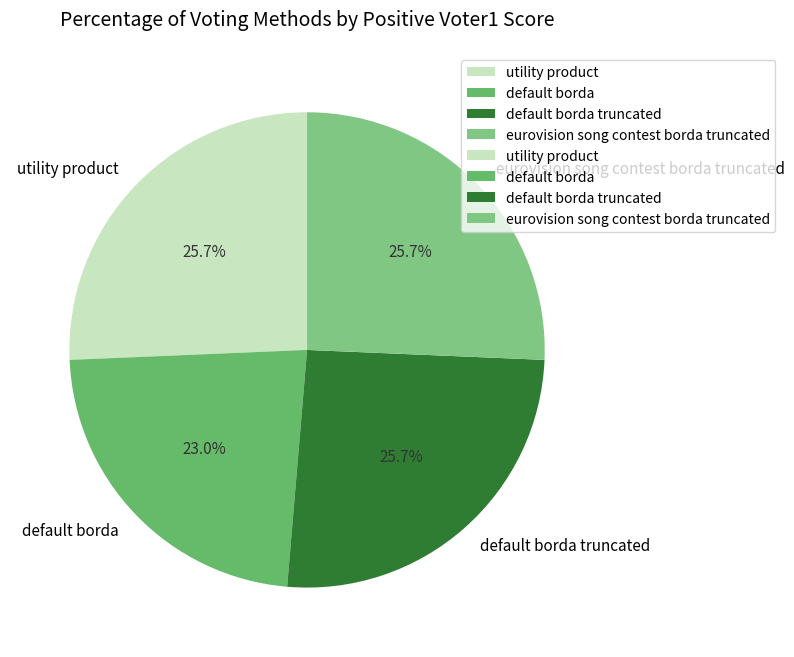

Approximately how many times larger is the value at default borda compared to utility product?

0.9